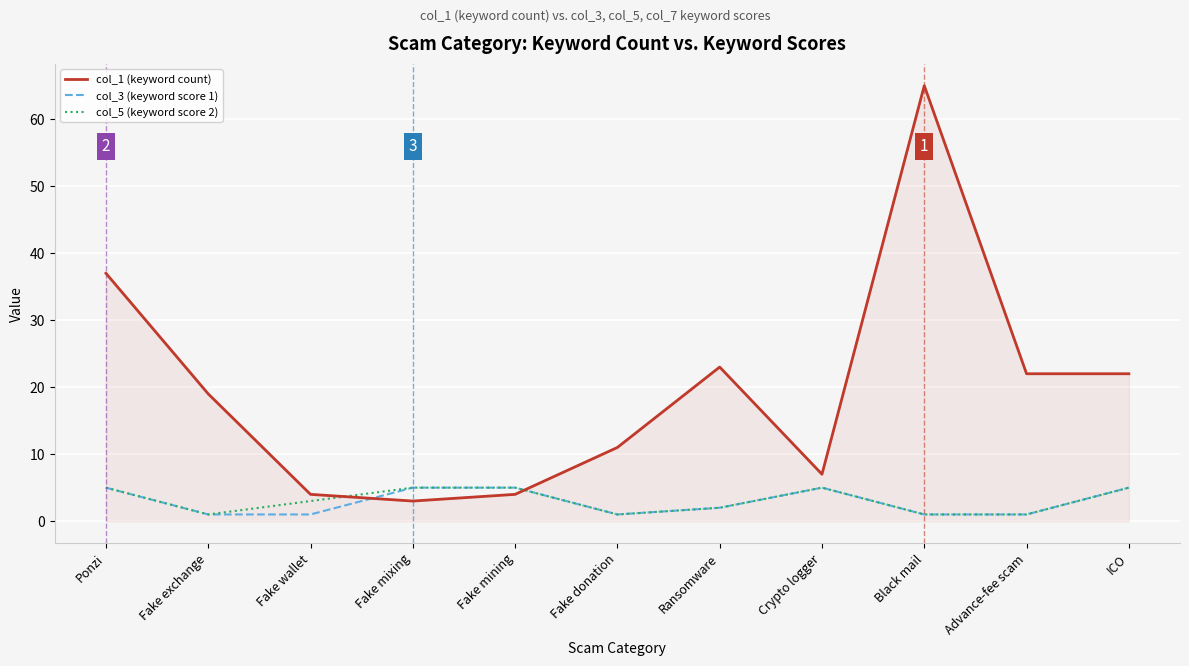

Between Crypto logger and Advance-fee scam, which series saw the biggest shift?

col_1 (keyword count)